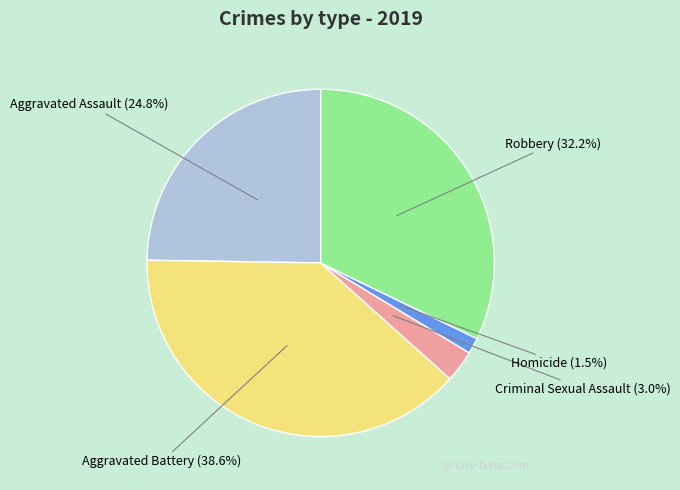

Rank the categories by value from highest to lowest.

Aggravated Battery, Robbery, Aggravated Assault, Criminal Sexual Assault, Homicide